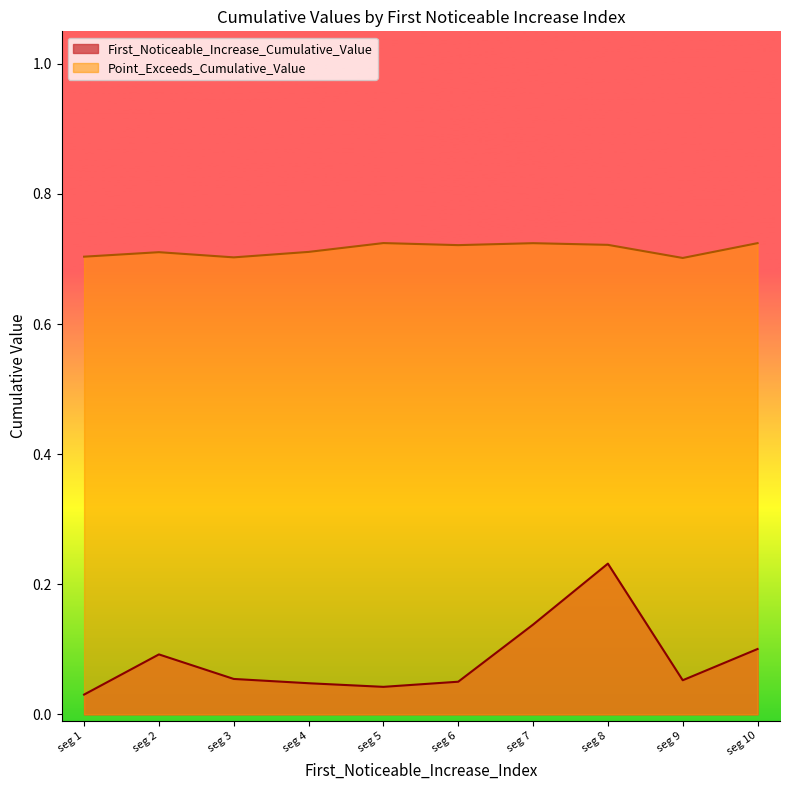

Which category has the highest value in the First_Noticeable_Increase_Cumulative_Value series?

seg 8